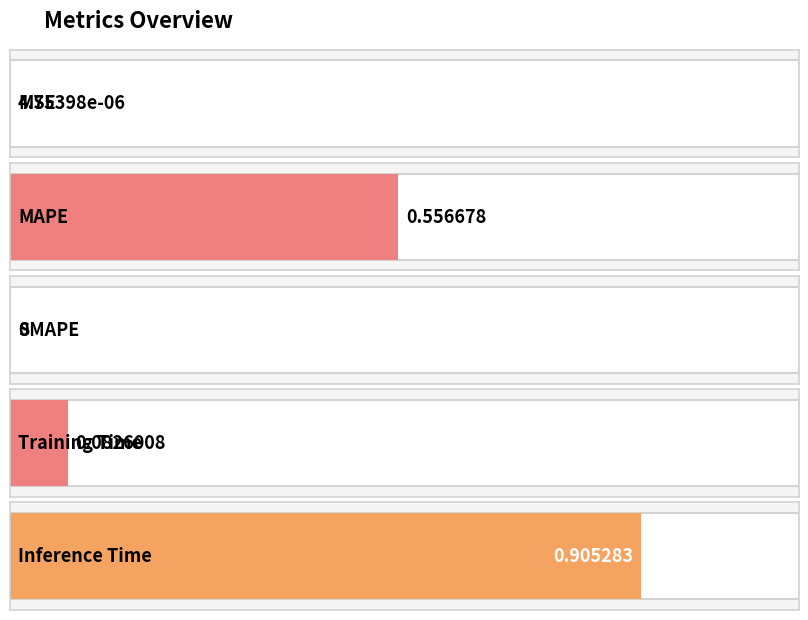

What is the sum of the values at Inference Time and MAPE?

1.5